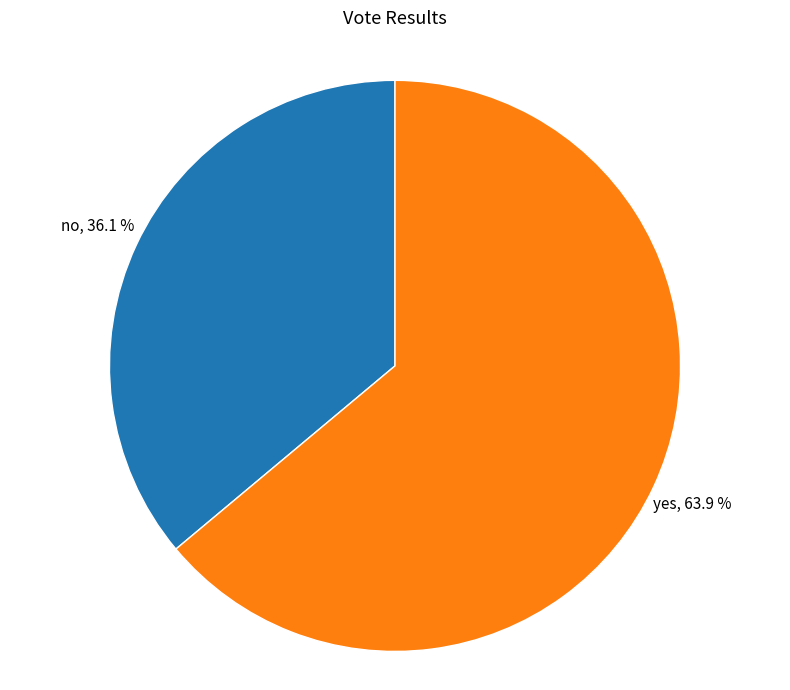

Is there a majority slice in this chart?

Yes